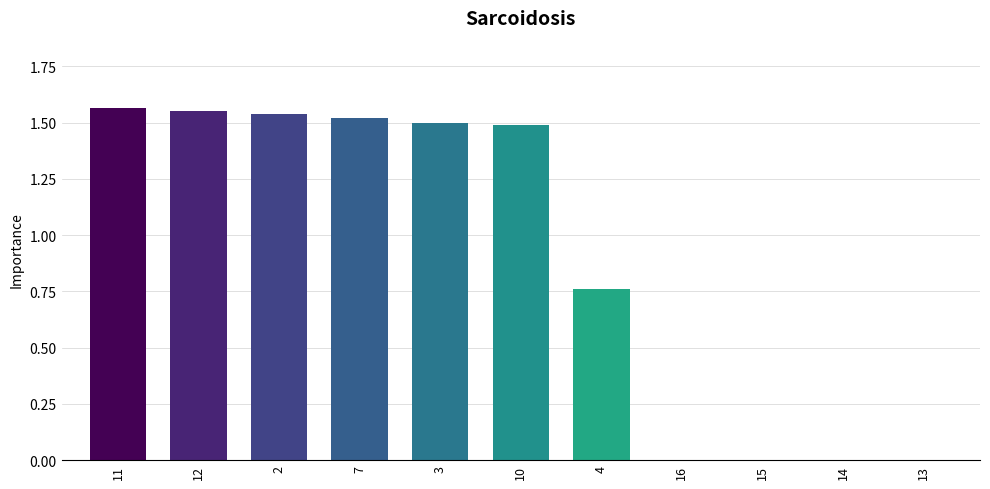

Which has a higher value, 4 or 16?

4